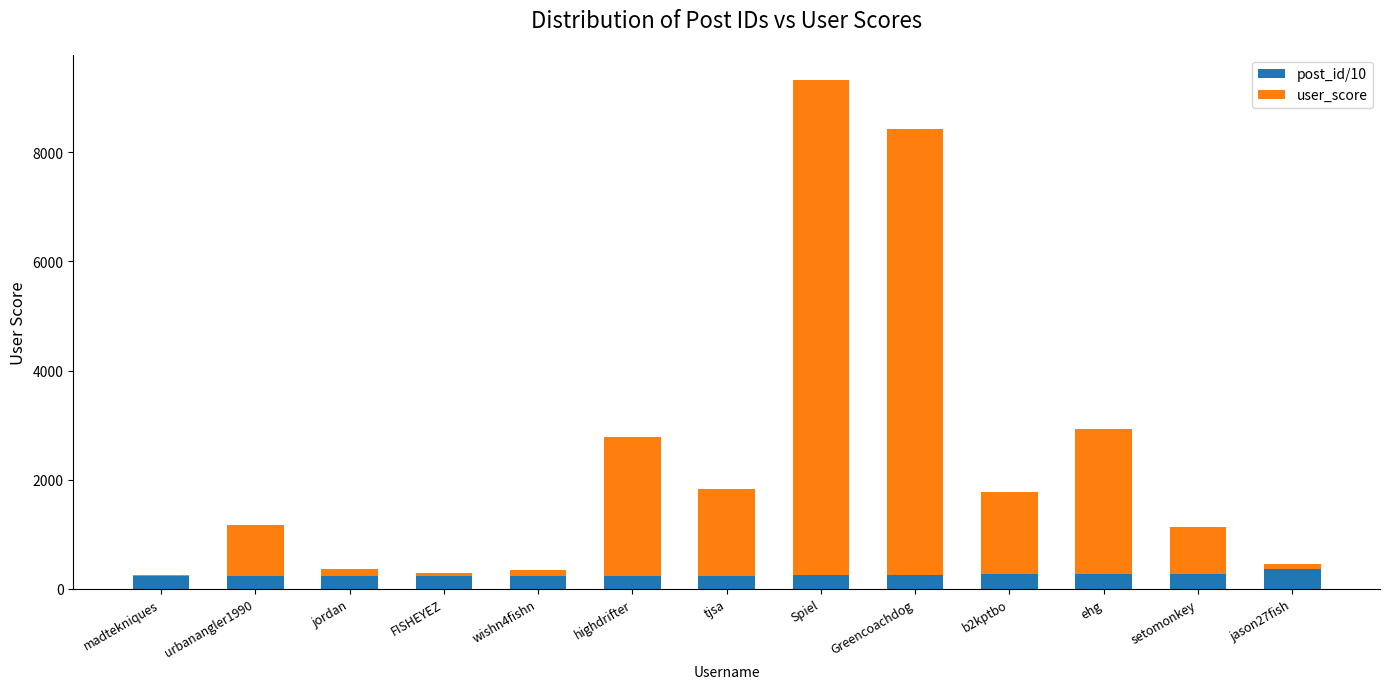

At which category is the sum across all series the highest?

Spiel